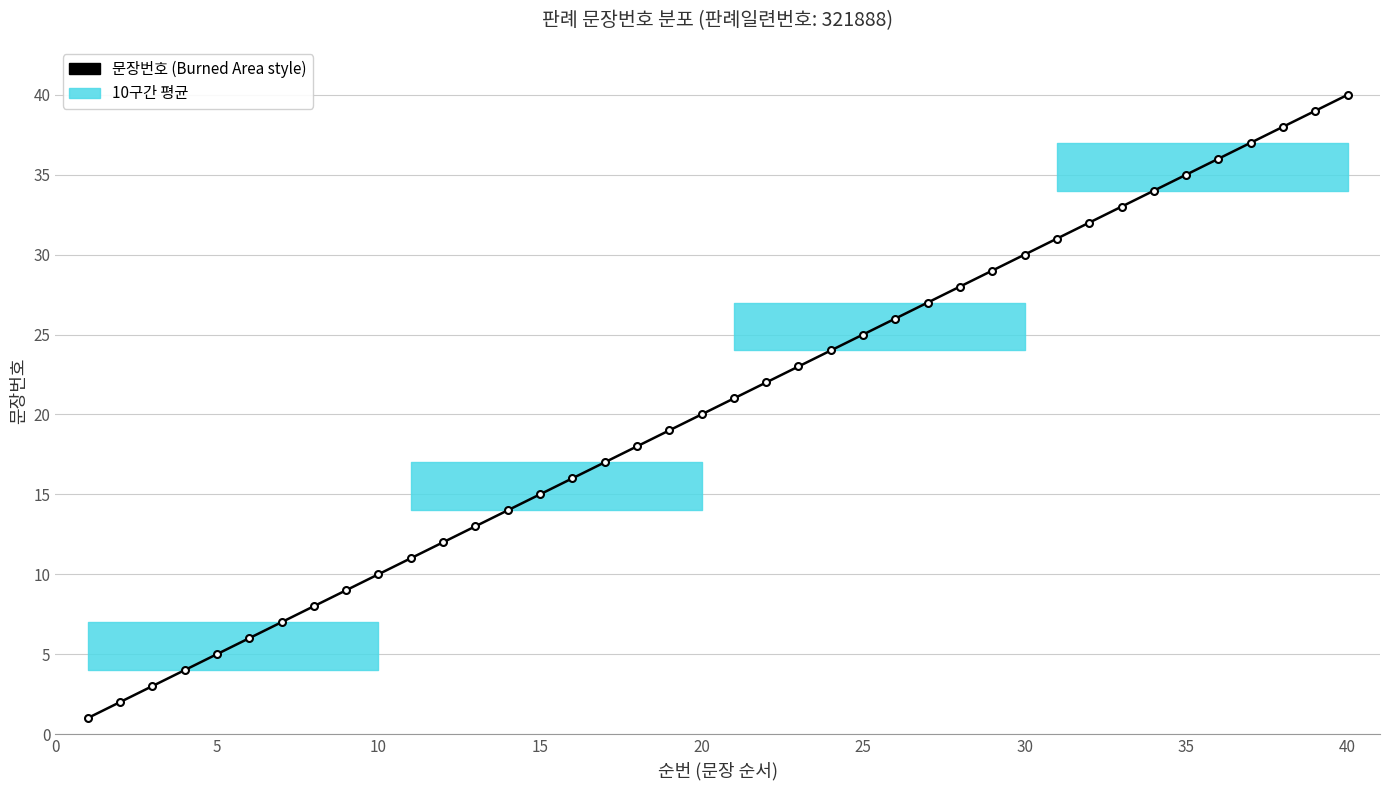

What is the difference between the second highest and minimum values?

38